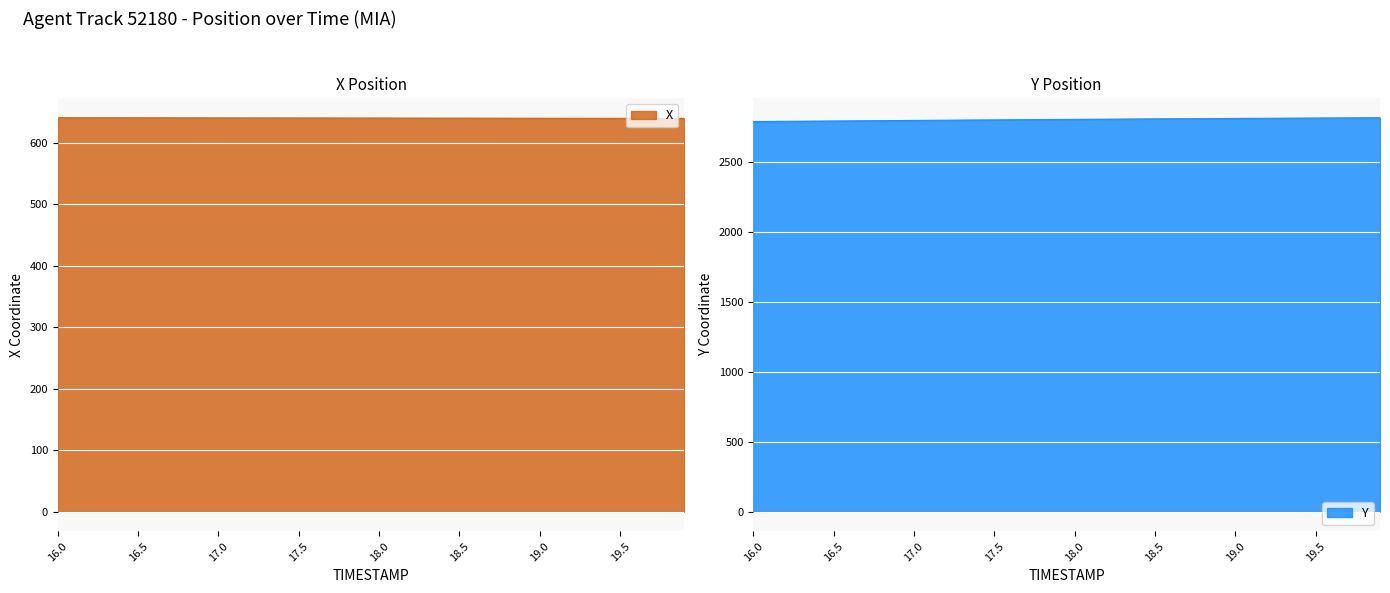

True or false: X has a value of 640.8 at 17.3.

True